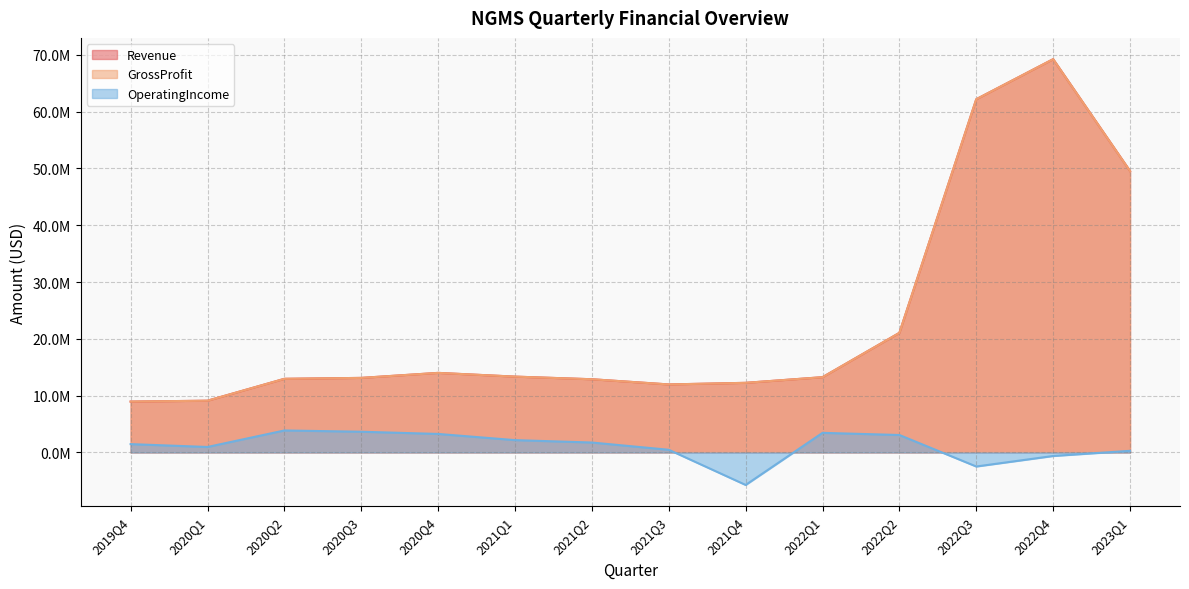

Is it true that Revenue equals 49533000 at 2023Q1?

True